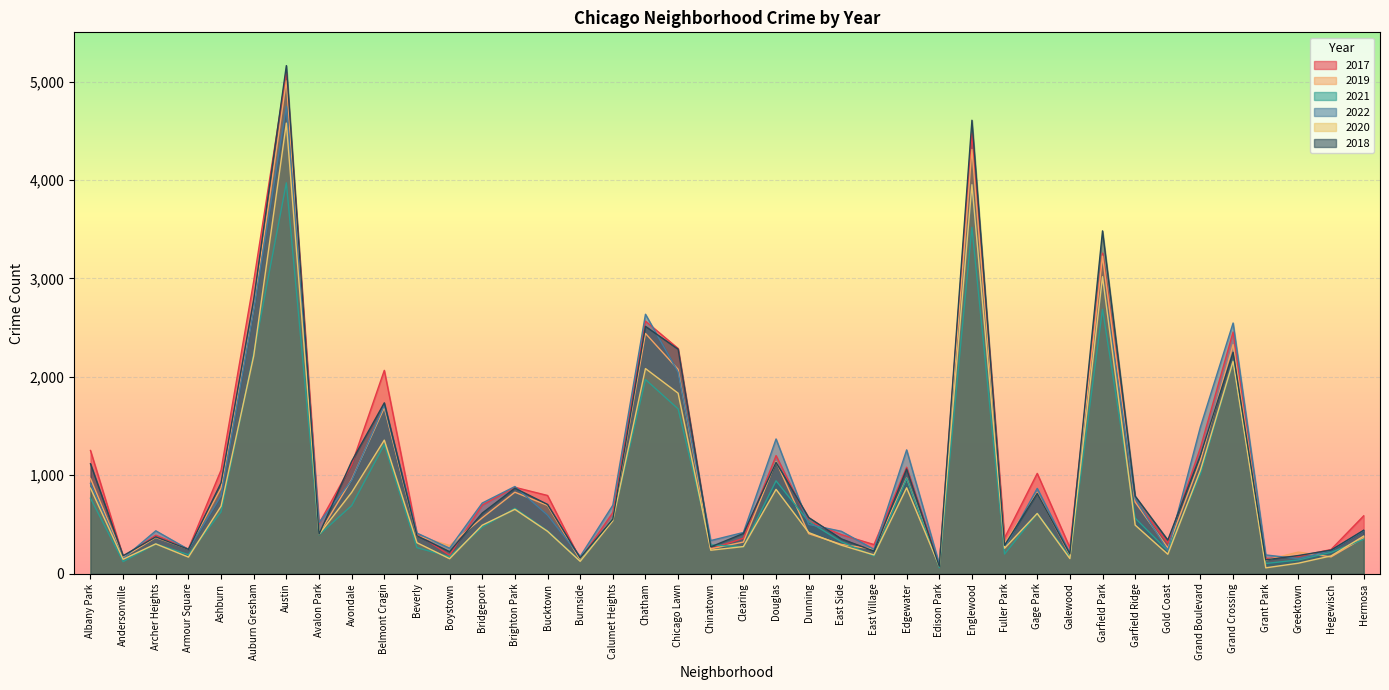

The 2019 series shows 171 at Hegewisch. True or false?

True